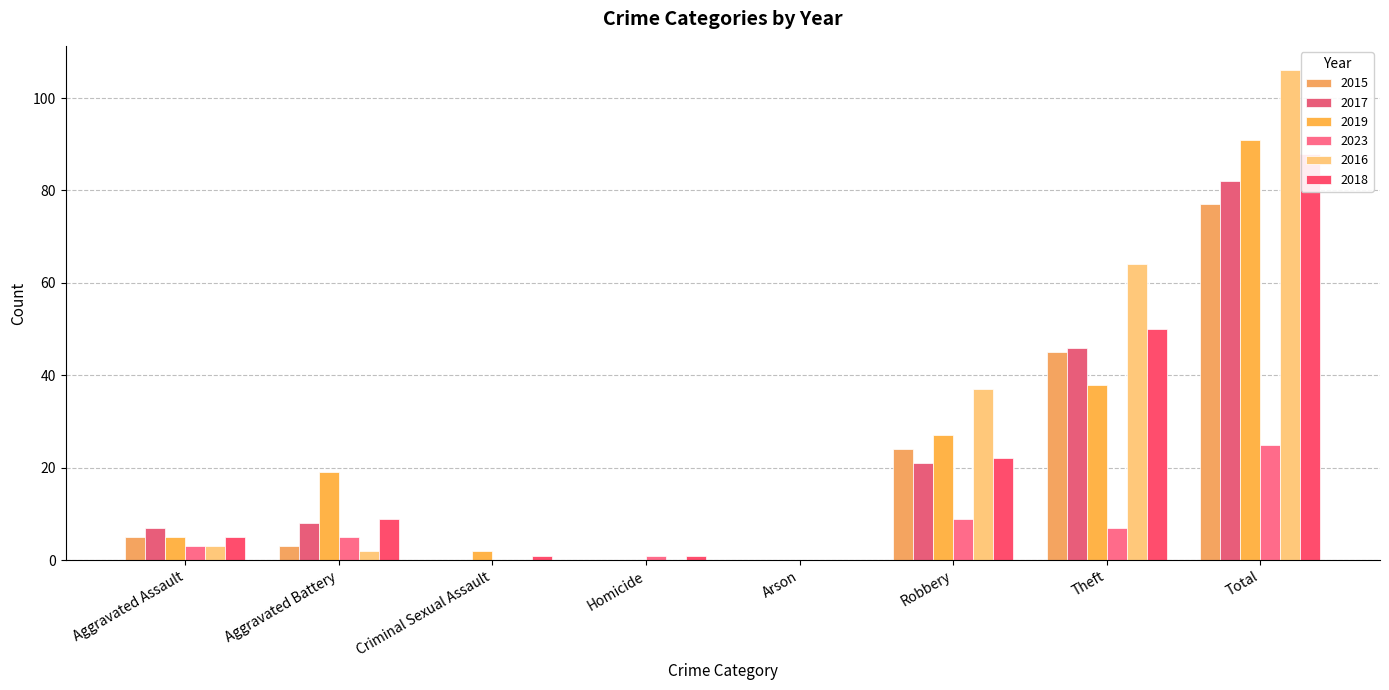

What is the maximum value shown in the chart?

106